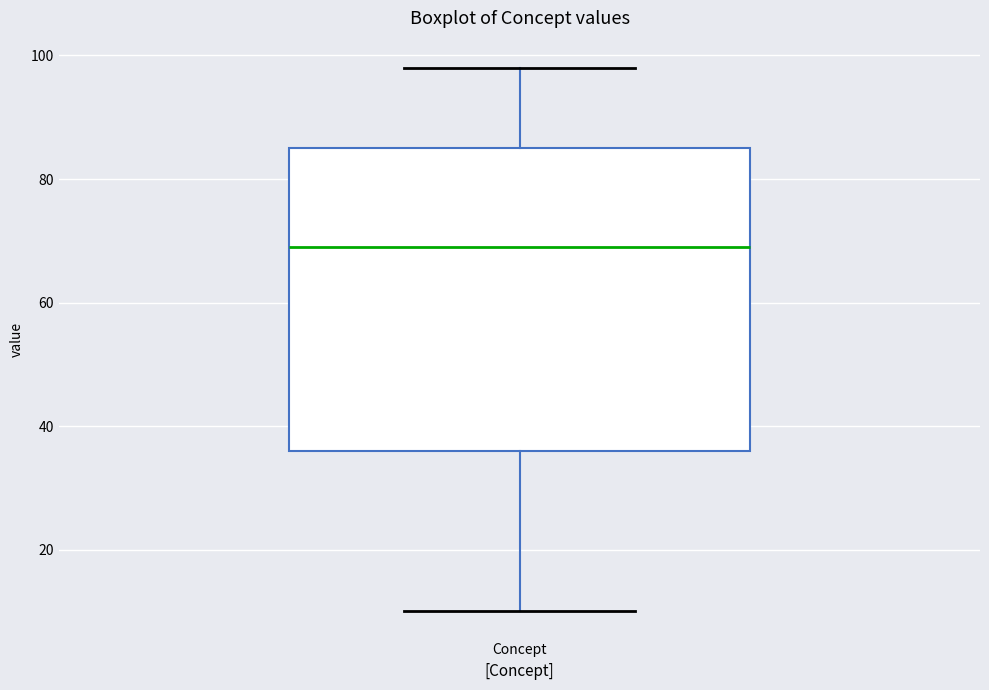

Read this box plot against the y-axis: the position of the median line, the range covered by the box, and the ends of both whiskers. The values are not printed on the chart, so give them approximately, as read against the axis.

median 70, box 36 to 86, whiskers 10 to 98